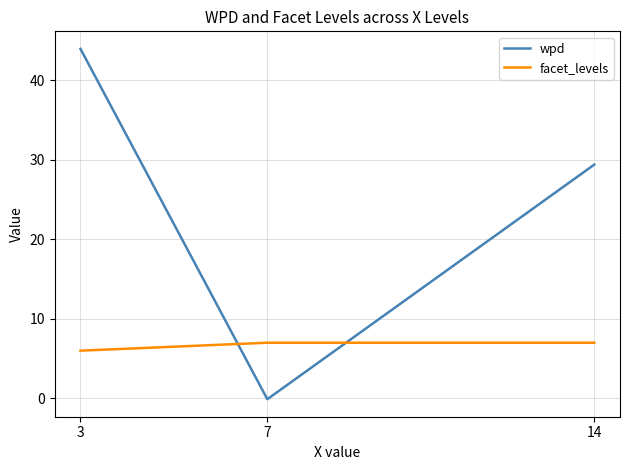

Reading right to left, list all the values displayed in this chart.

wpd: 29.4	-0.1	43.9
facet_levels: 7.0	7.0	6.0